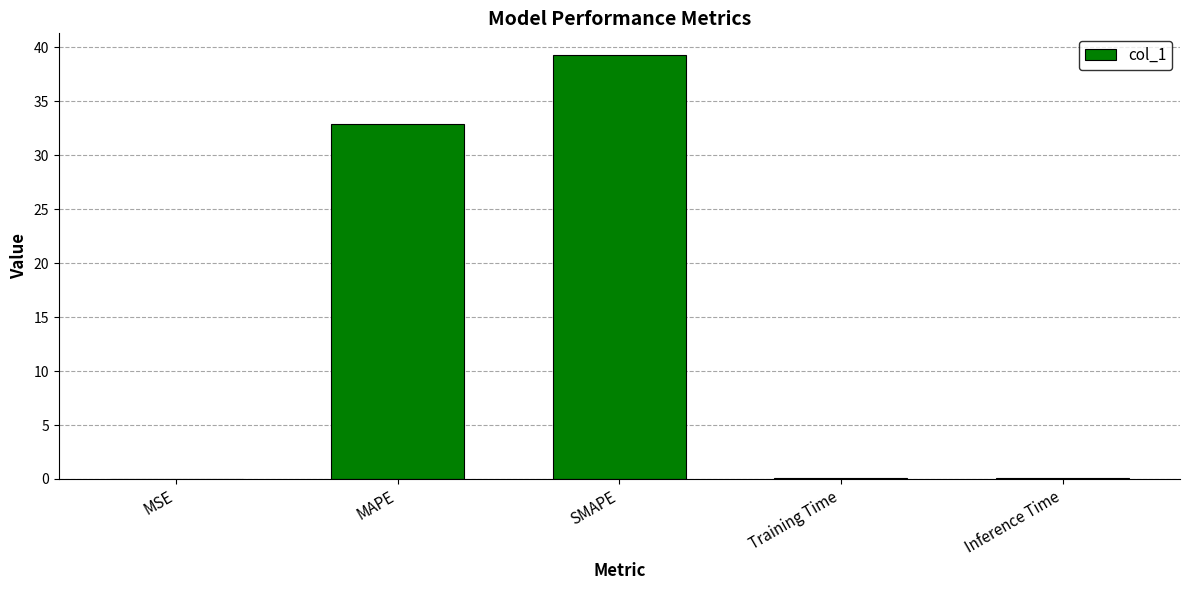

What is the change in value from MAPE to SMAPE?

+6.5